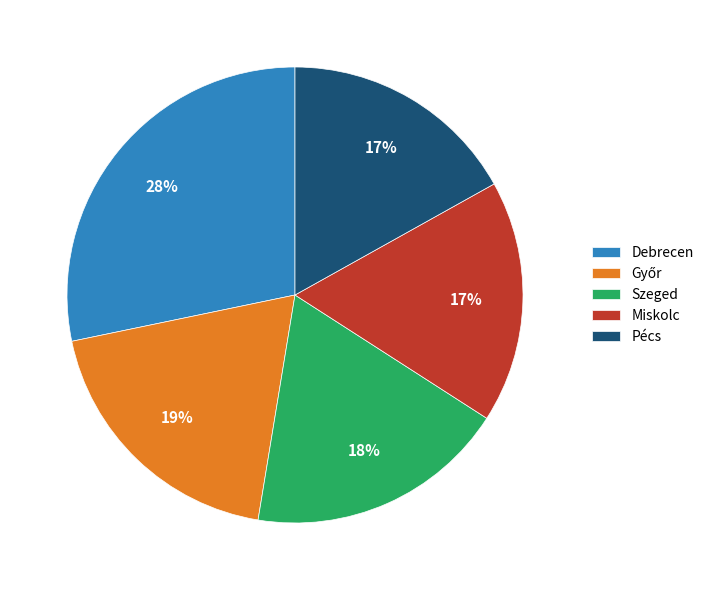

What percentage is the Miskolc slice, to the nearest percent?

17%